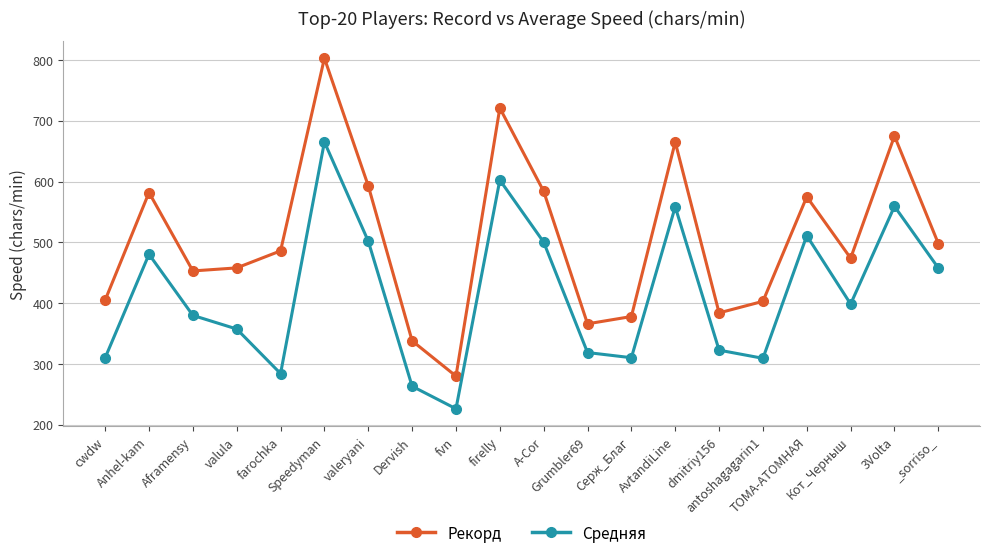

Which series has the largest total across all categories?

Рекорд